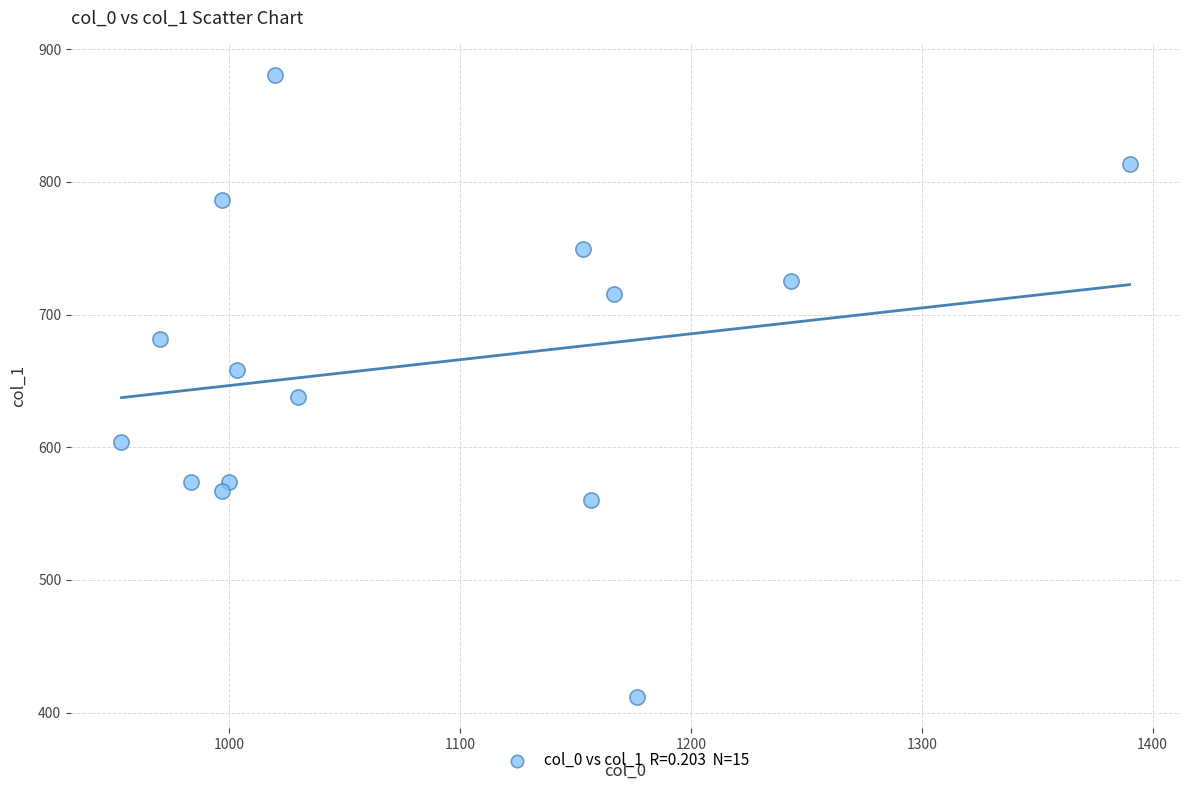

What is the range of Y values (max minus min)?

469.1